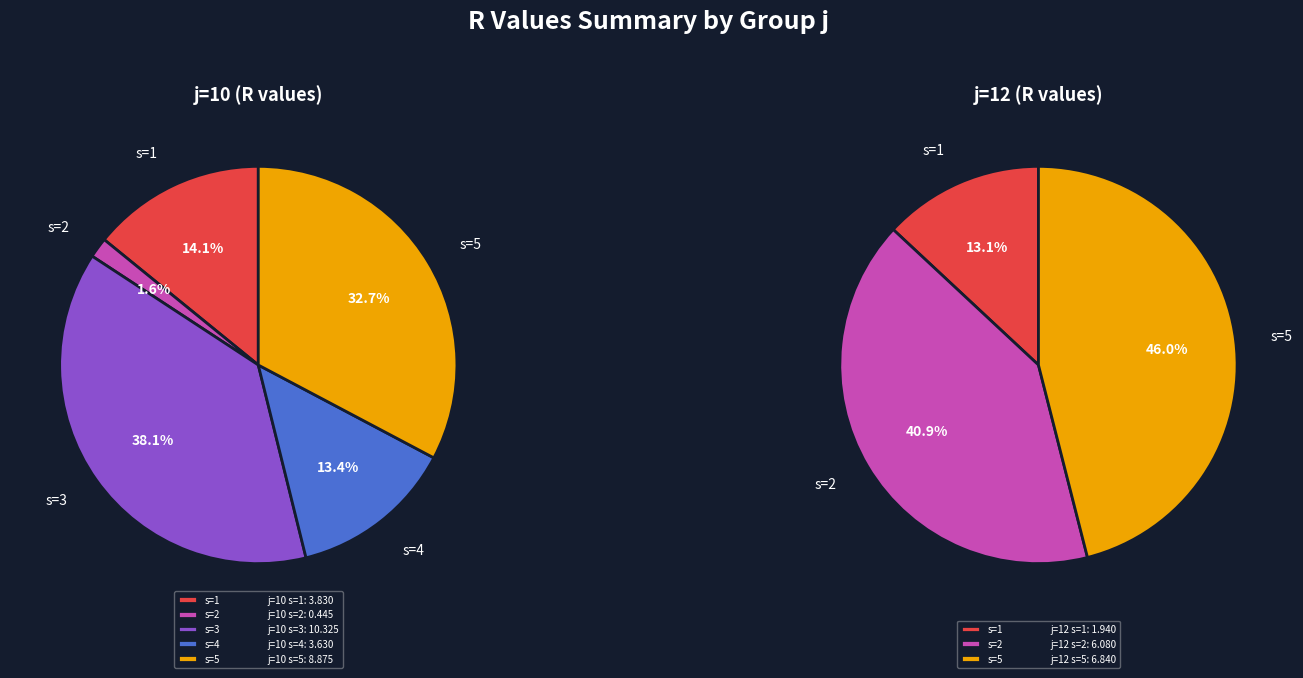

Is there any slice that represents more than half of the pie?

No